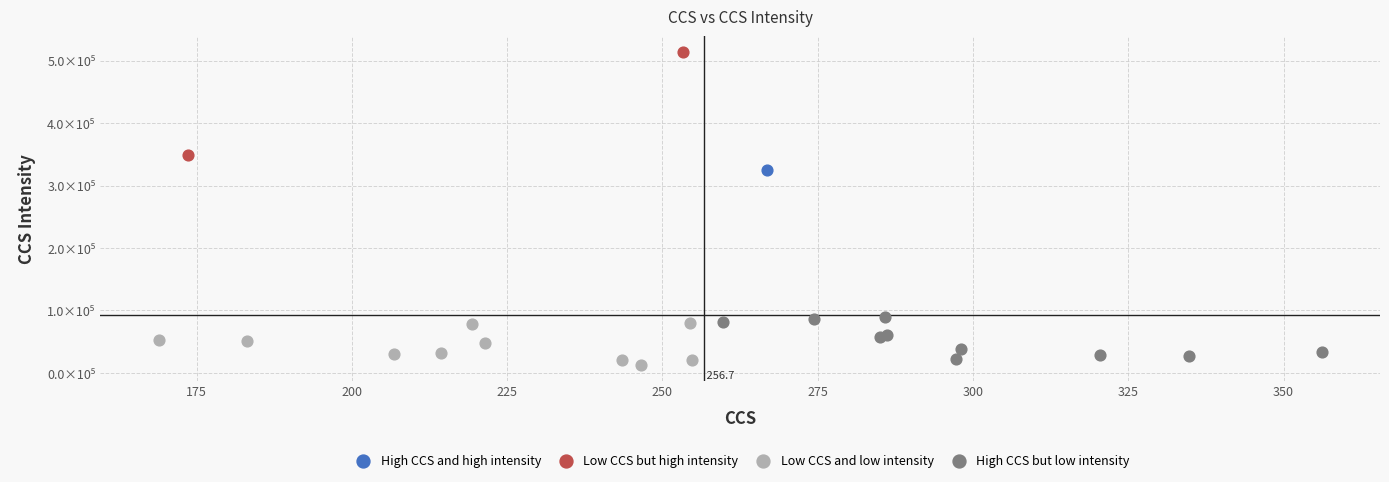

Which series reaches the minimum Y coordinate?

Low CCS and low intensity